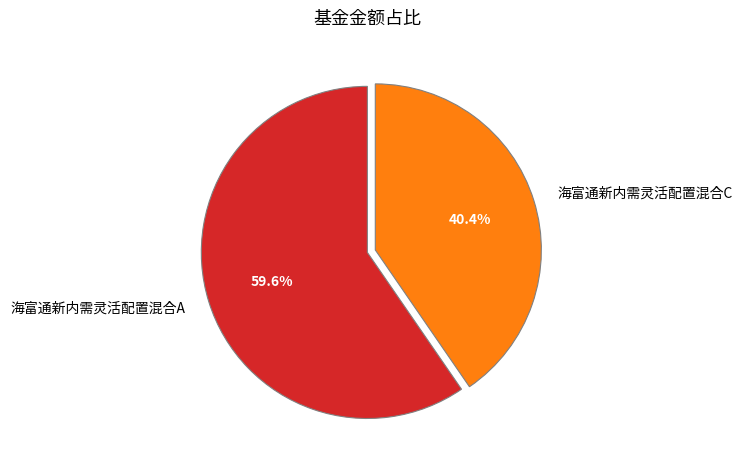

To the nearest percent, what is the average slice percentage?

50%